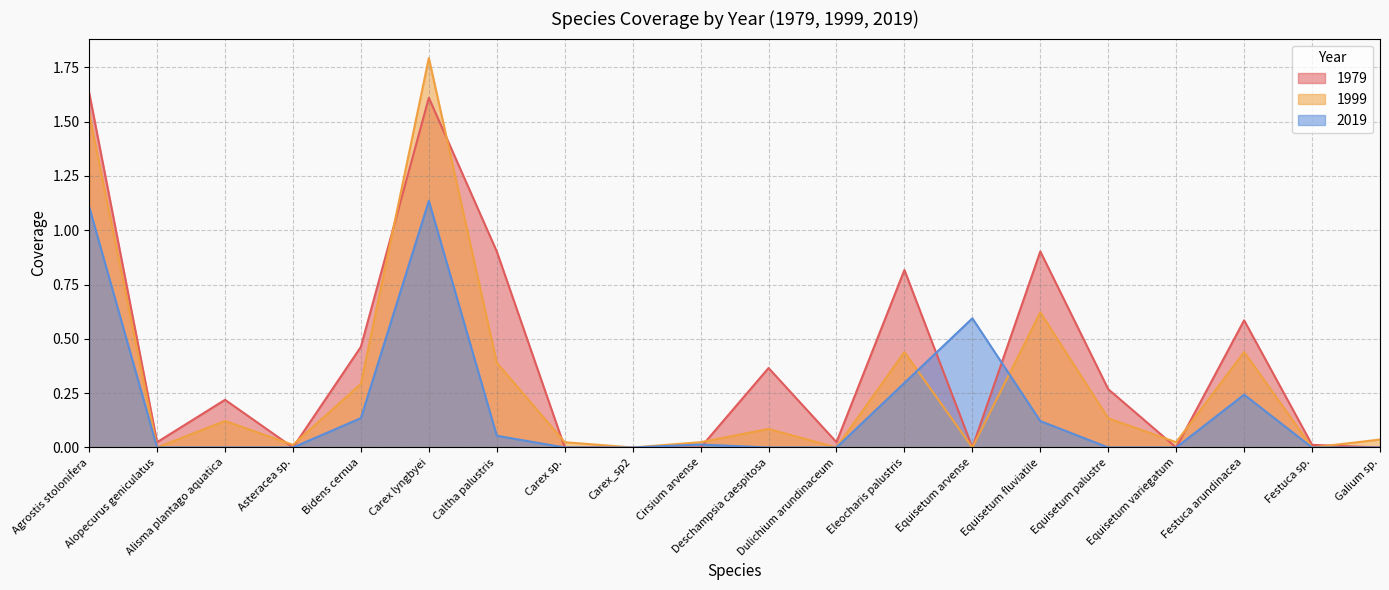

What is the average value of the 1979 series?

0.4